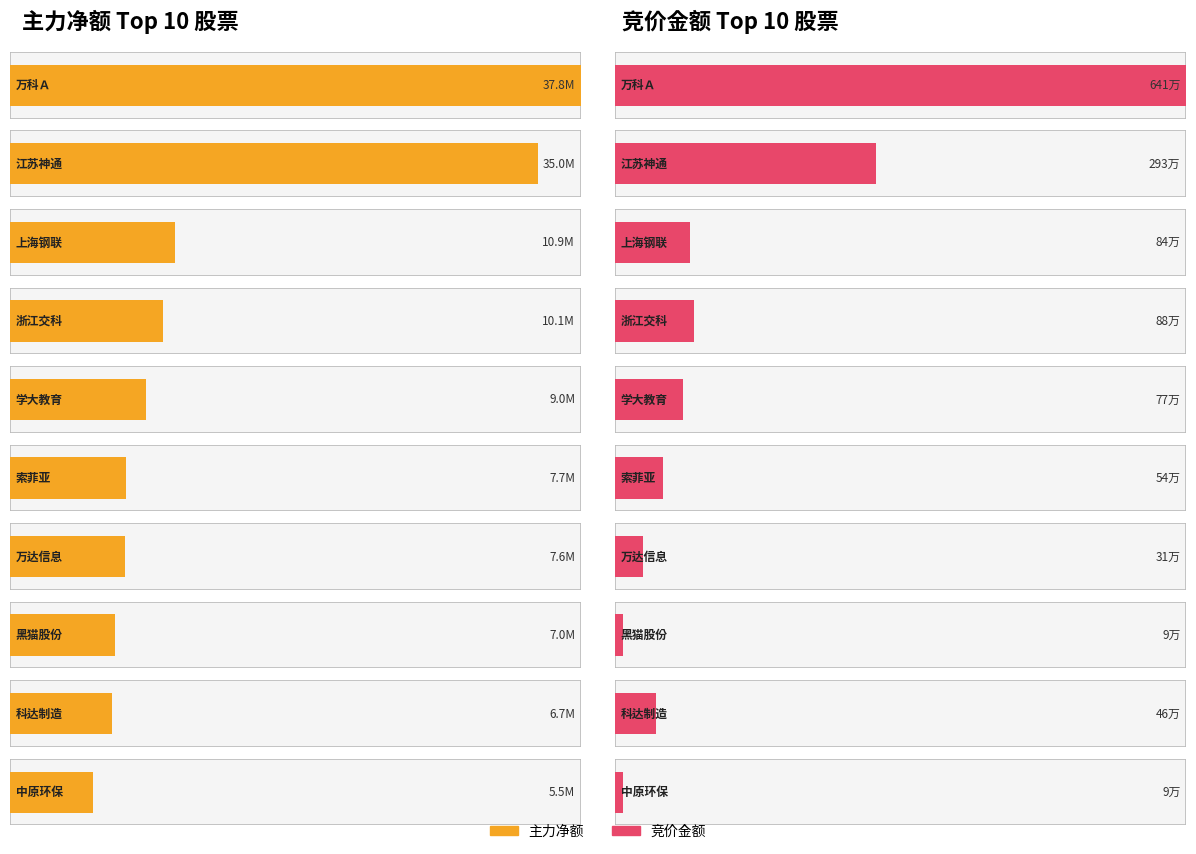

What is the label of the 10th bar from the right?

万科Ａ